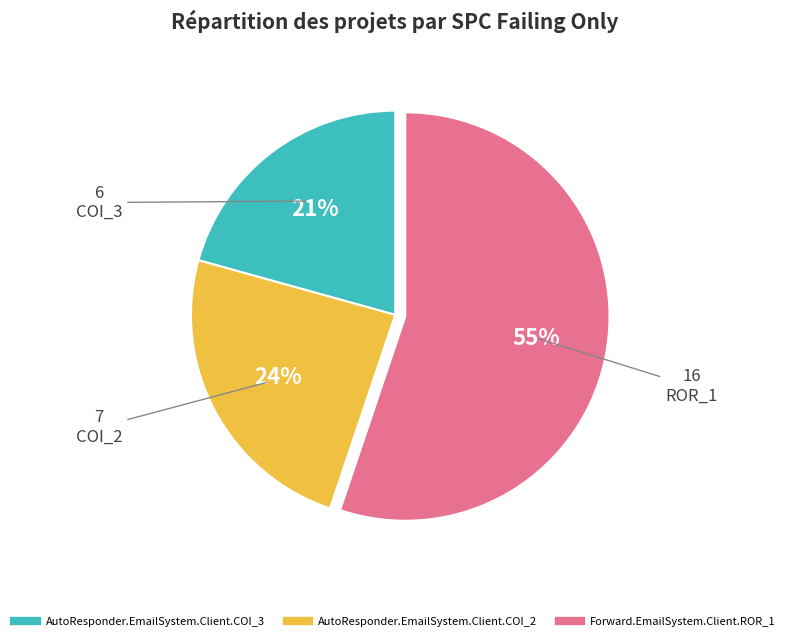

Which slice represents more than half of the pie?

Forward.EmailSystem.Client.ROR_1